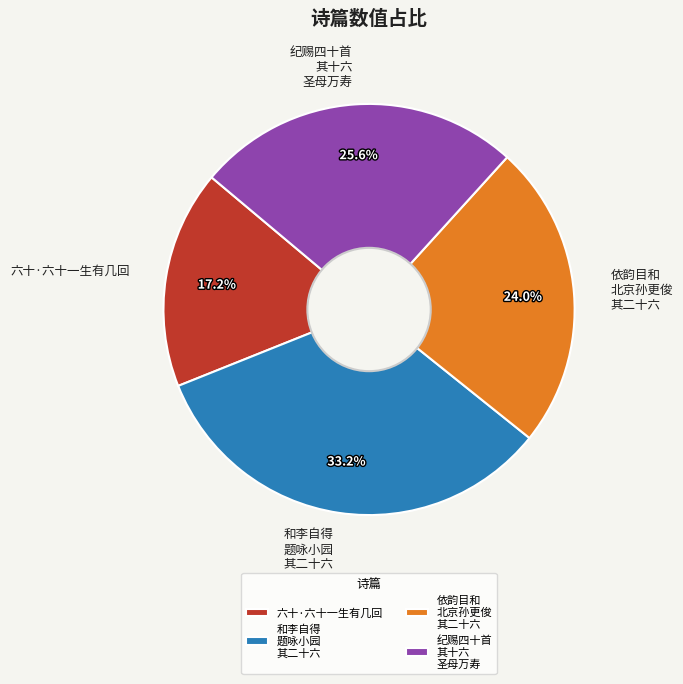

Is there any slice that represents more than half of the pie?

No